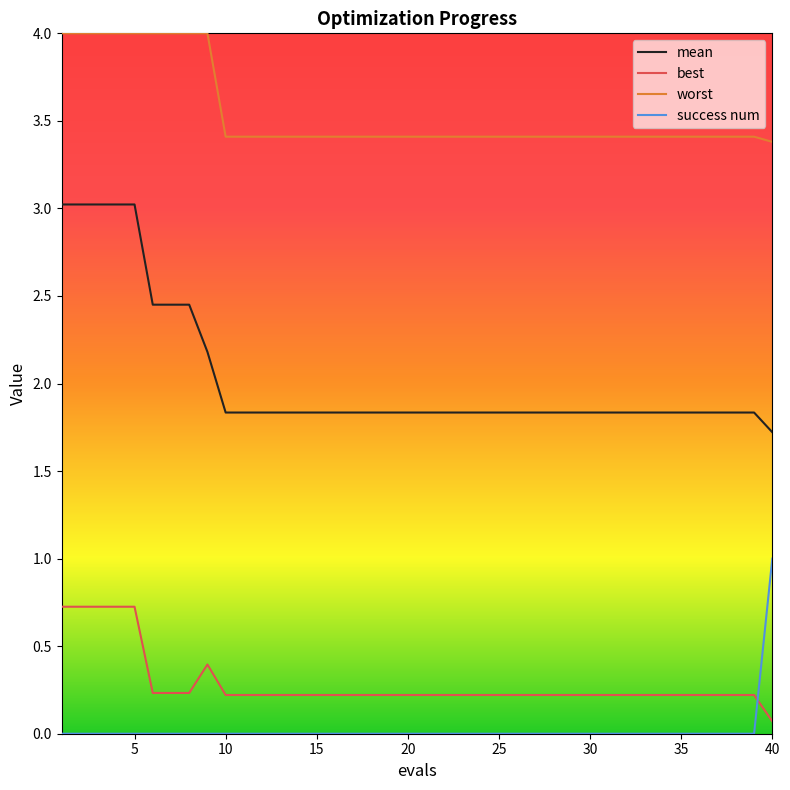

Which series has the widest spread of values?

mean